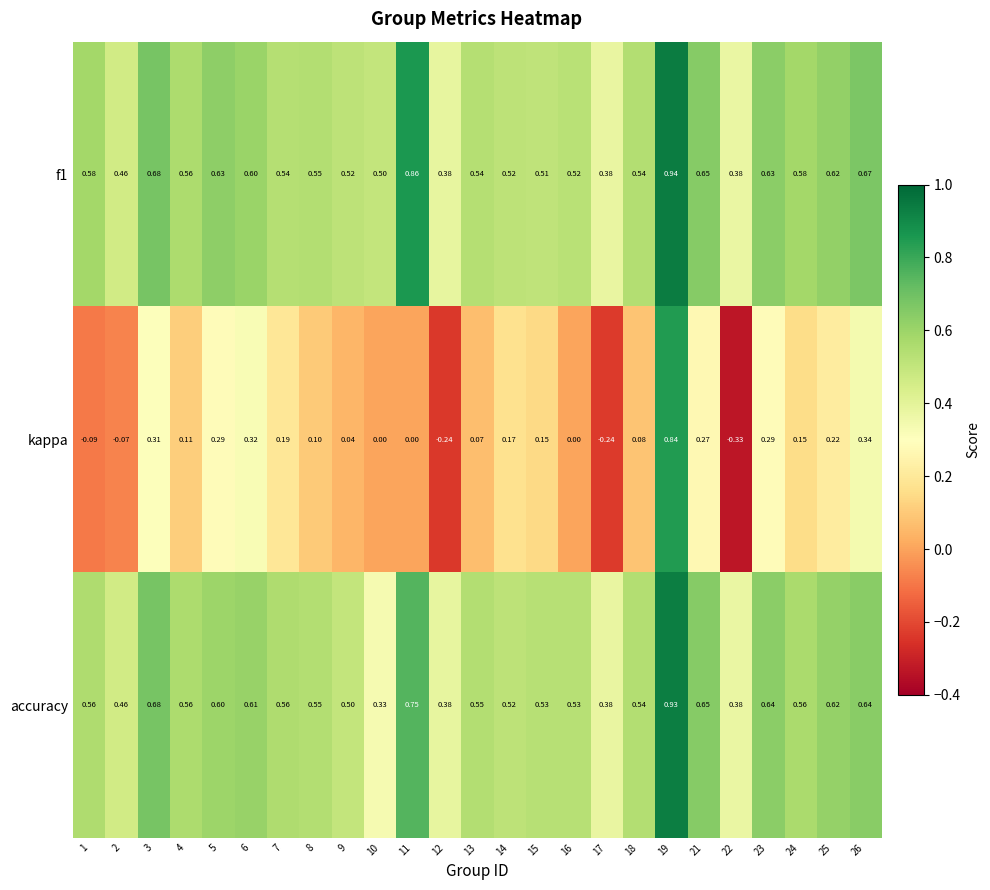

Is the value of kappa at 25 greater than the value of accuracy at 8?

No